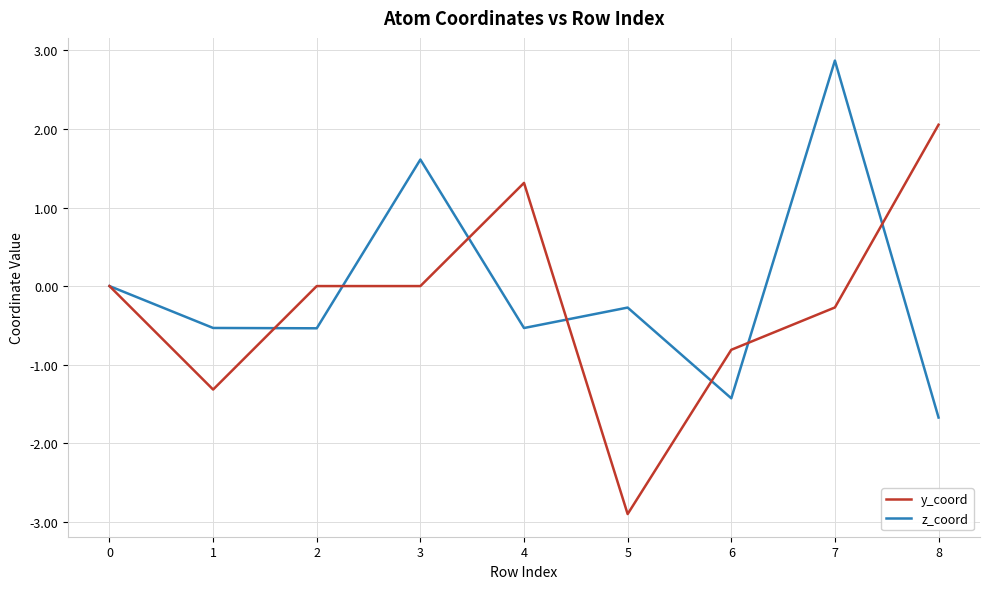

At which category does z_coord reach its first local peak?

3